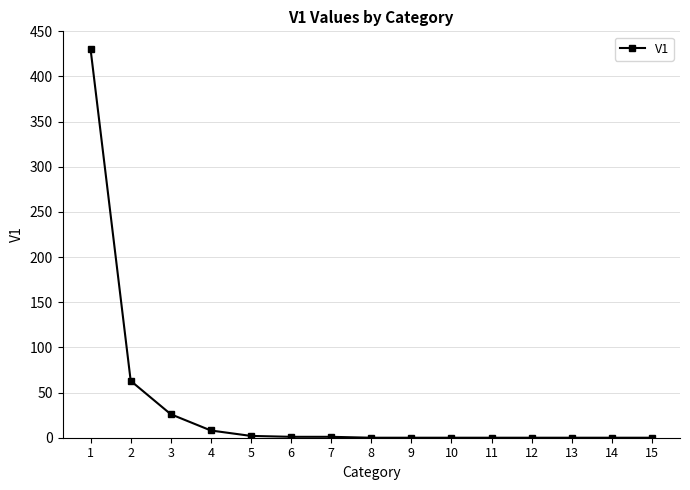

Is this an area chart (filled region under the line)?

No